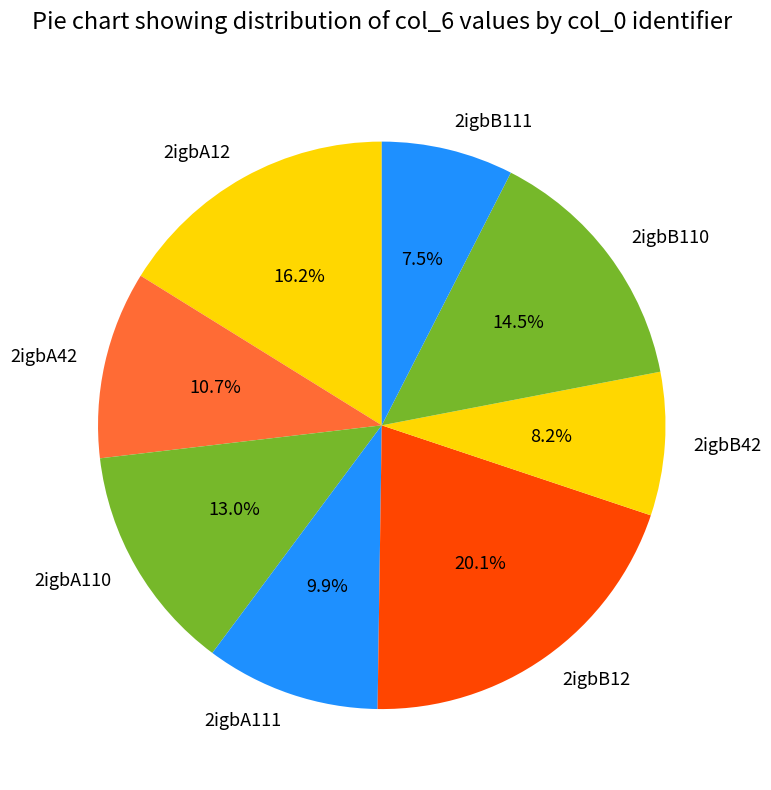

What is the ratio of the value at 2igbB12 to the value at 2igbA111?

2.0